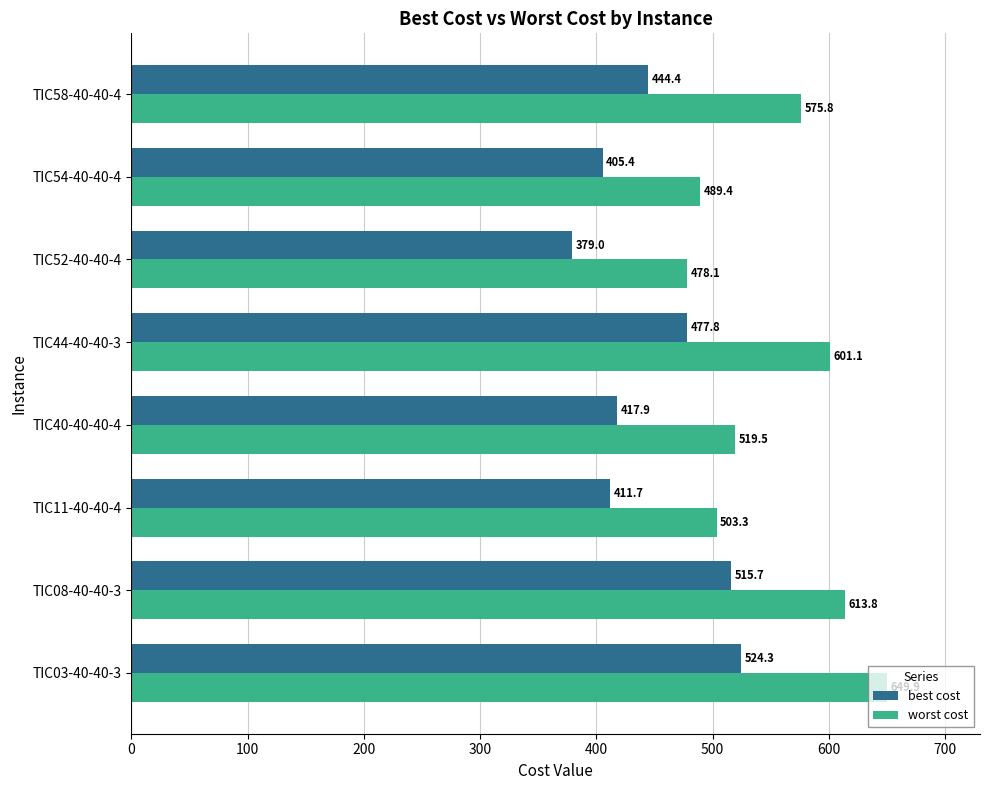

Rank the series at TIC03-40-40-3 from highest to lowest value.

worst cost, best cost